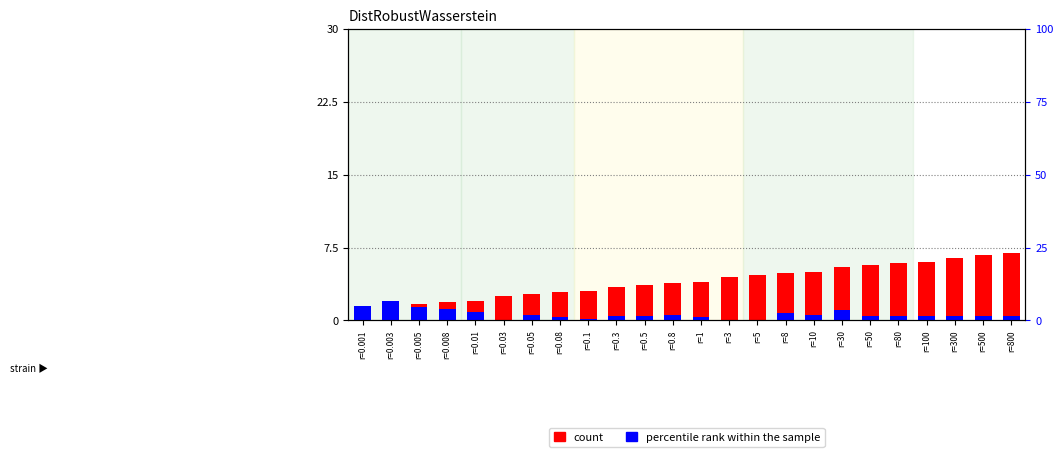

Which series changed the most between r=0.008 and r=800?

count